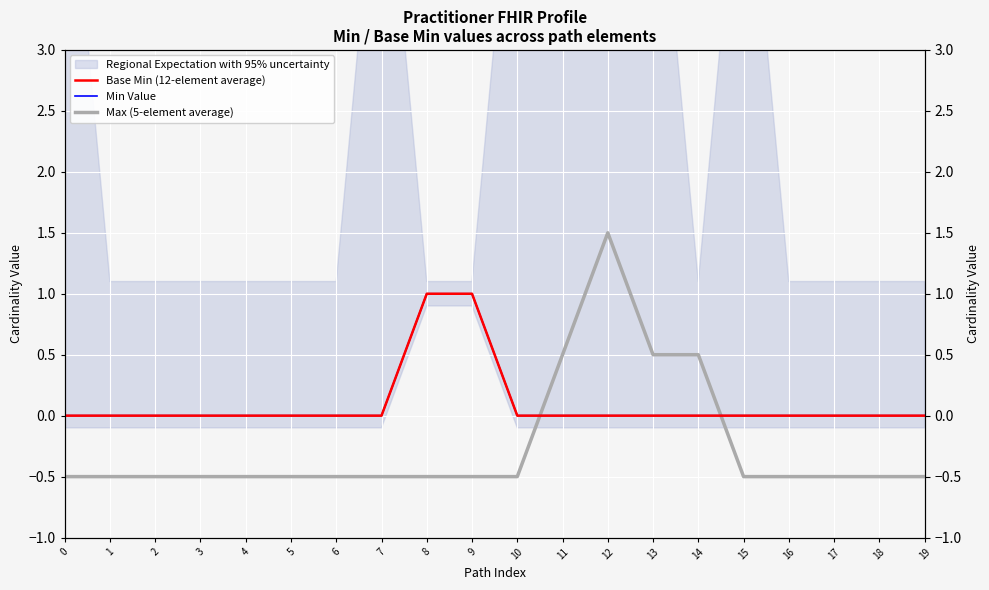

Between 15 and 12, which is larger?

15